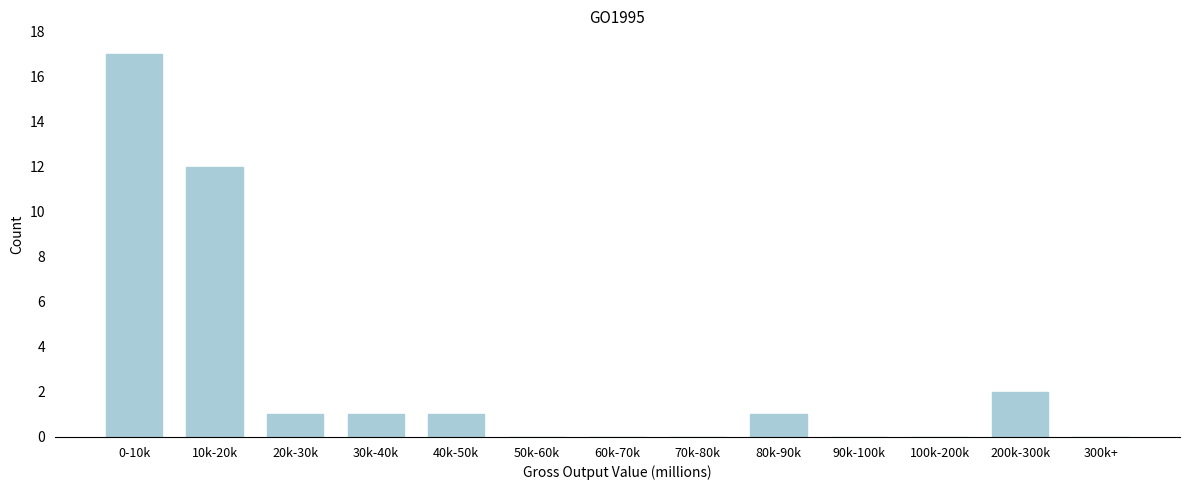

Reading left to right, extract all data points from this chart.

0-10k=17	10k-20k=12	20k-30k=1	30k-40k=1	40k-50k=1	50k-60k=0	60k-70k=0	70k-80k=0	80k-90k=1	90k-100k=0	100k-200k=0	200k-300k=2	300k+=0